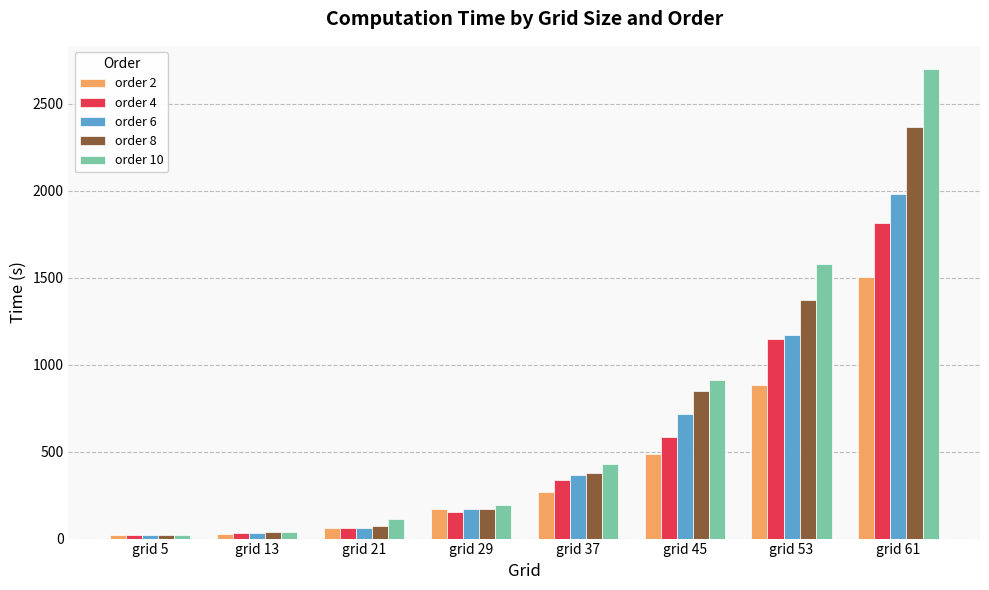

How many distinct data groups are displayed?

5